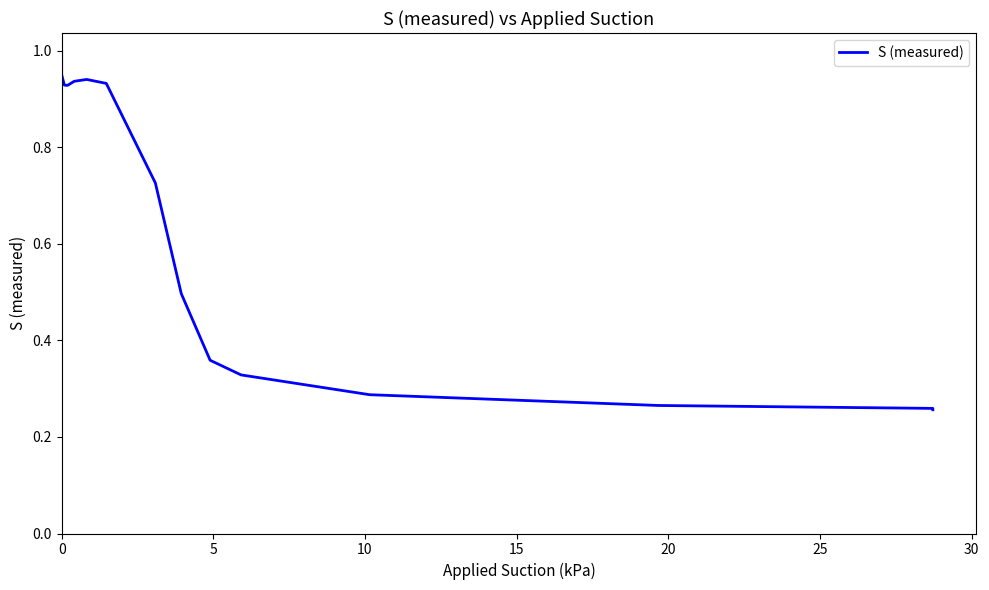

Count the number of data series in this chart.

1